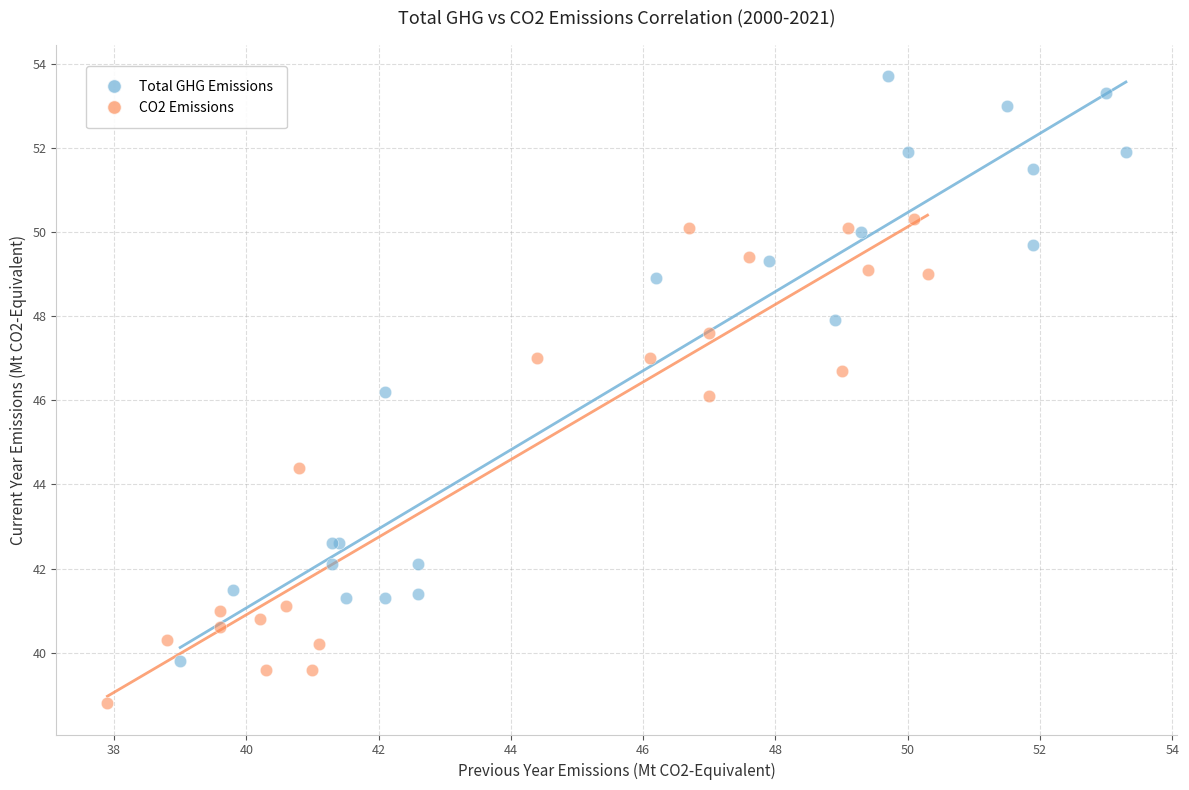

Which series contains the highest Y value?

Total GHG Emissions